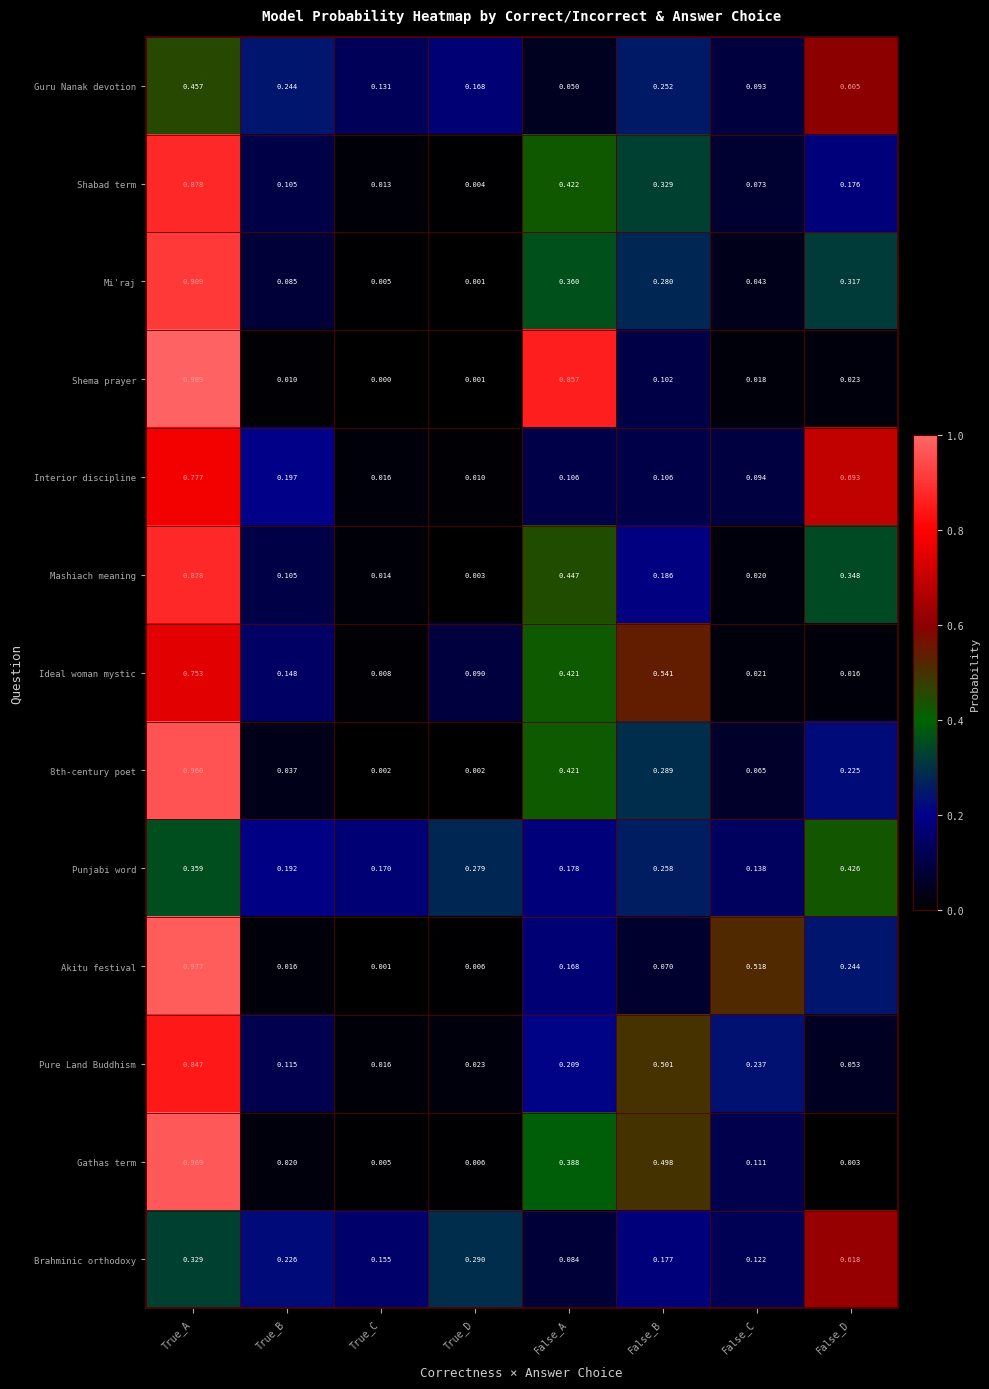

Which label corresponds to the smallest value in the chart?

True_C